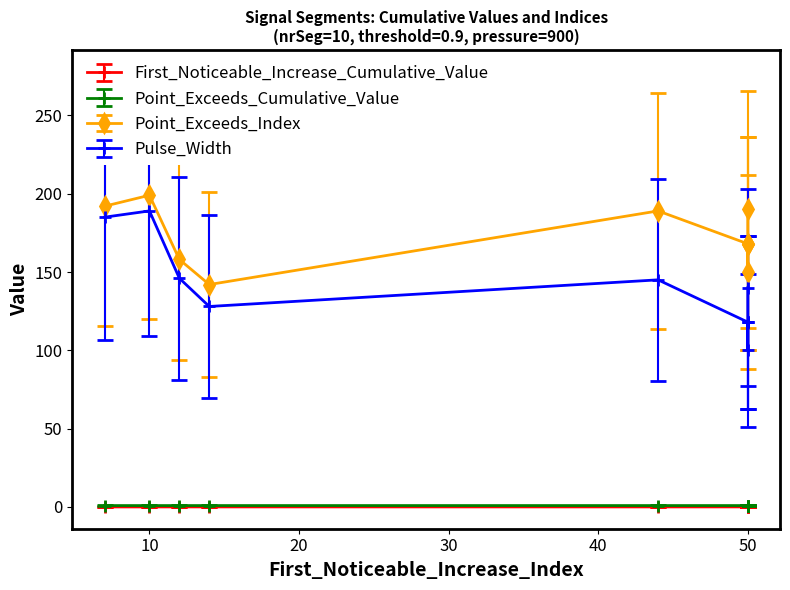

How many lines are shown in the chart?

4